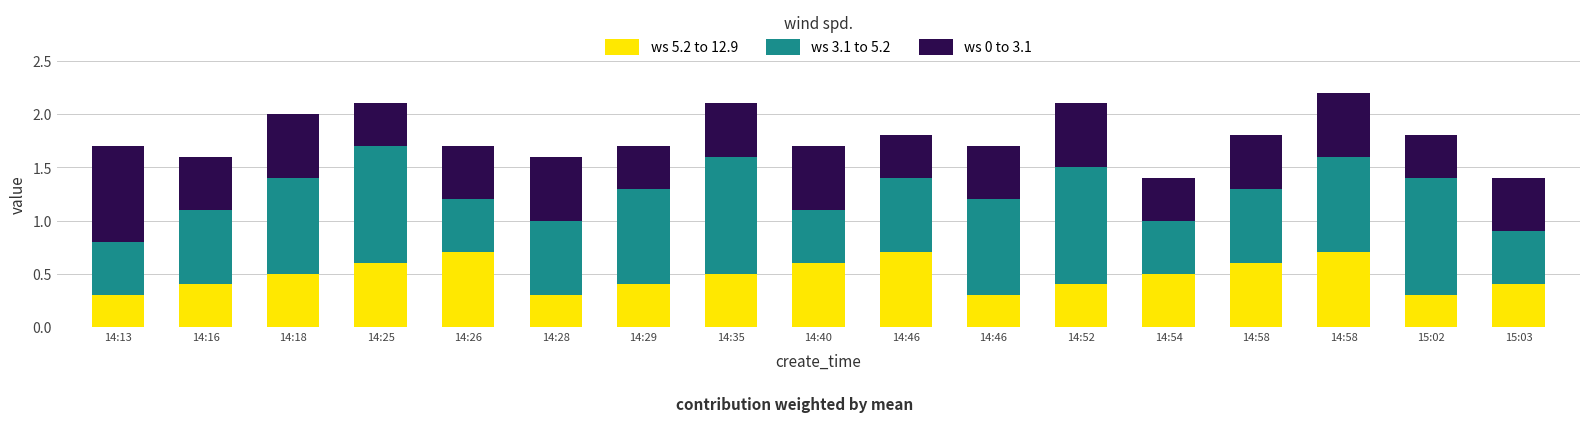

How many categories are shown in the chart?

17